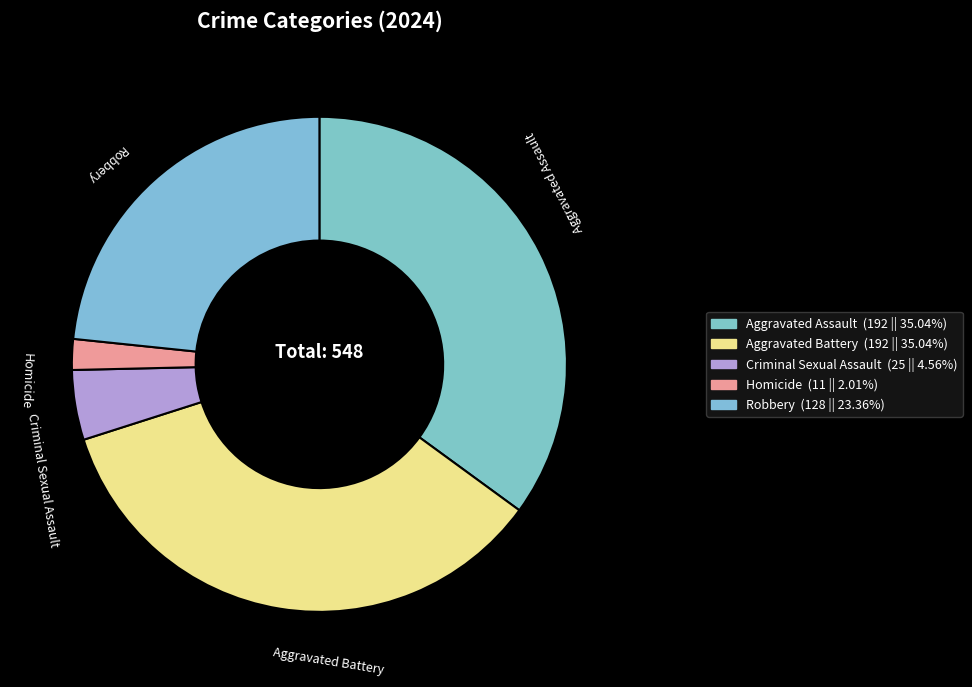

Is the sum of Aggravated Assault and Aggravated Battery greater than half?

Yes